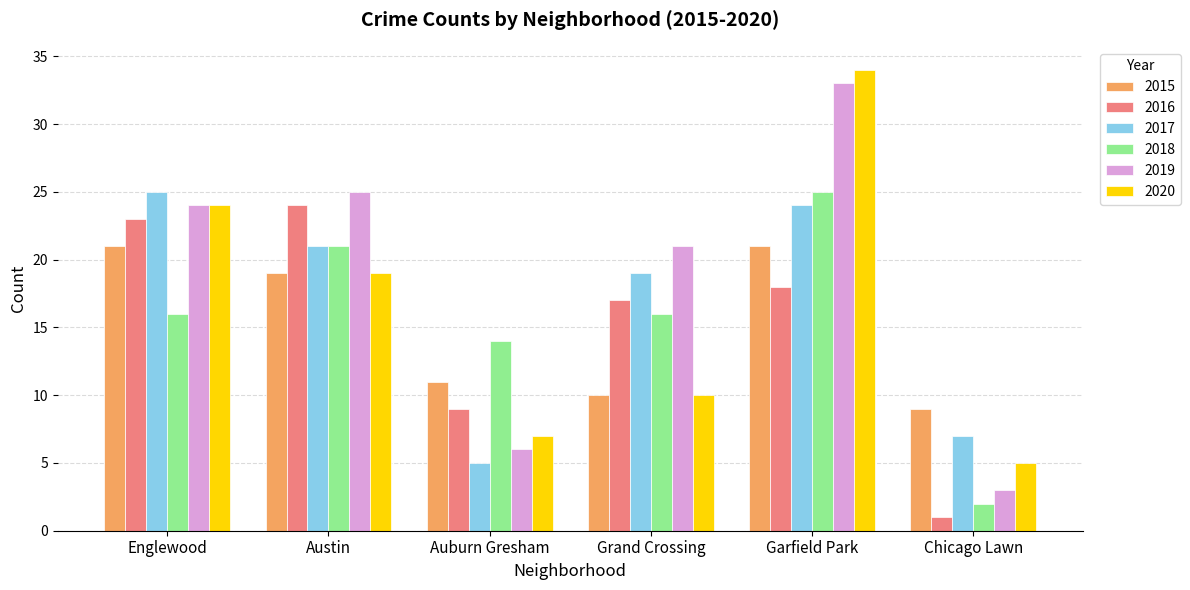

True or false: 2019 has a value of 36 at Grand Crossing.

False